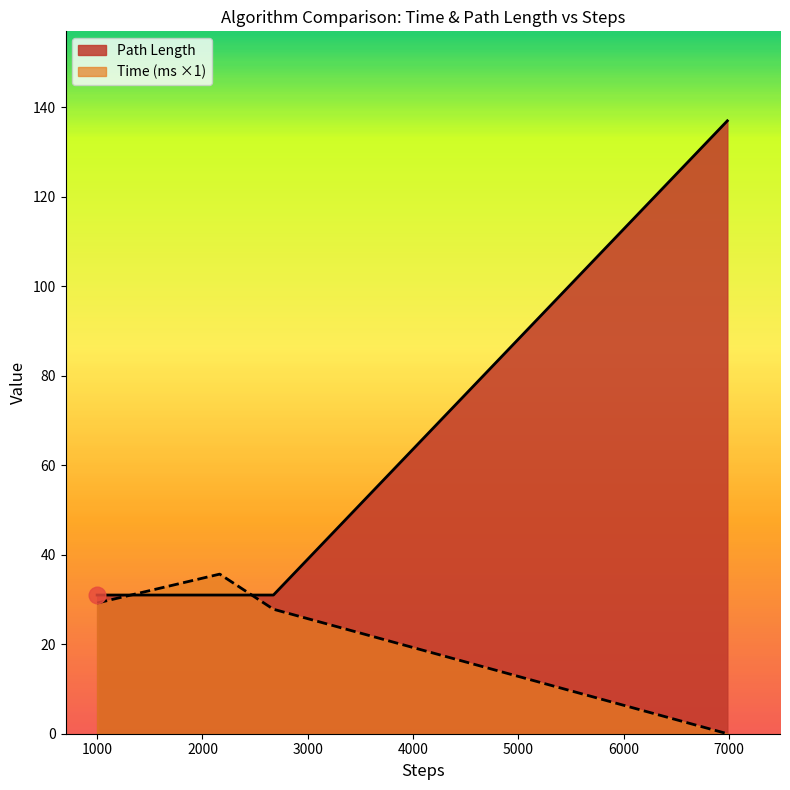

True or false: Path Length has a value of 231.1 at Backtracking.

False